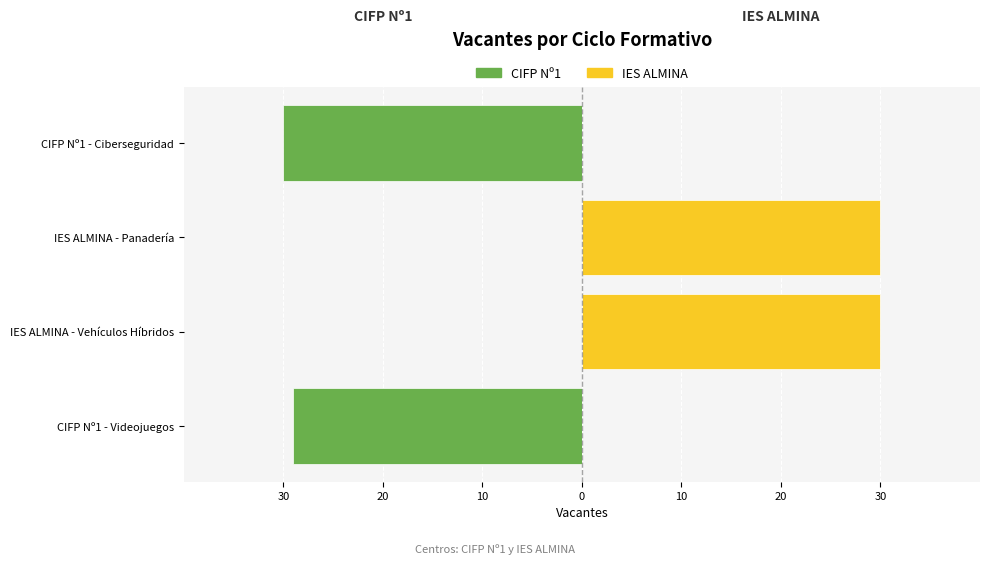

What are all the series names shown in the legend?

CIFP Nº1, IES ALMINA